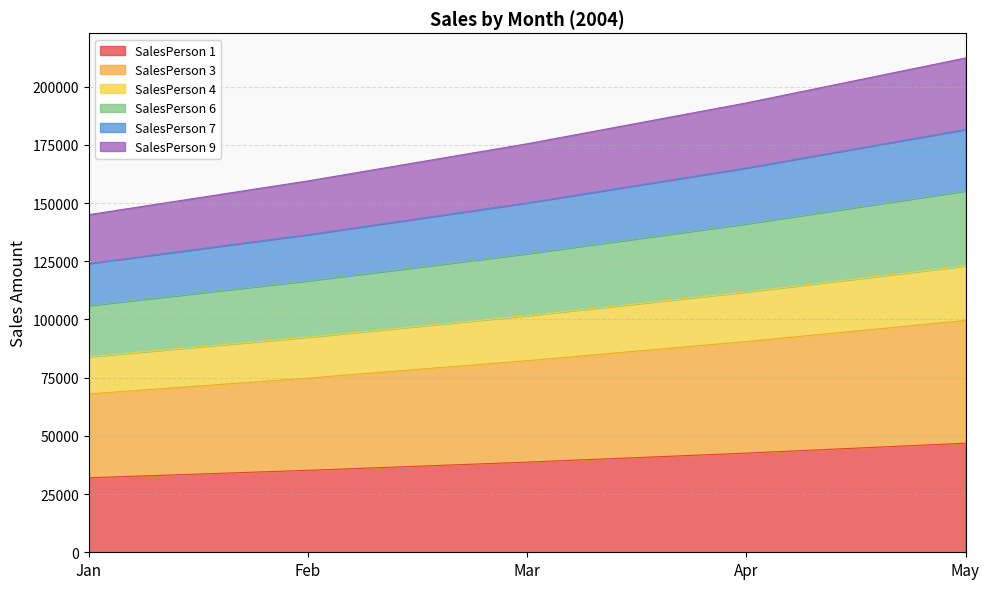

True or false: SalesPerson 4 and SalesPerson 3 intersect in this chart.

False